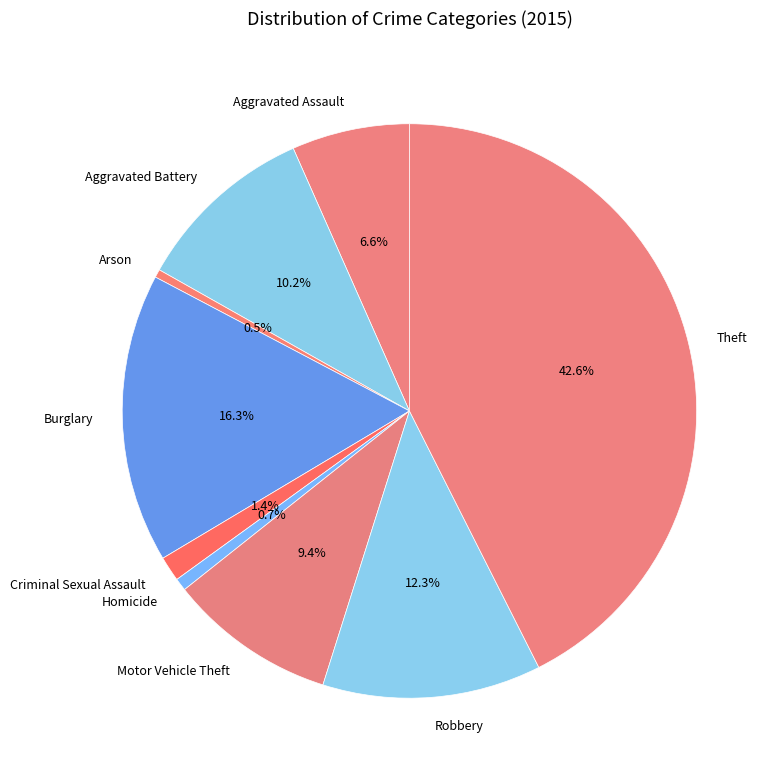

To the nearest percent, what is the difference between the largest and smallest slice percentages?

42%